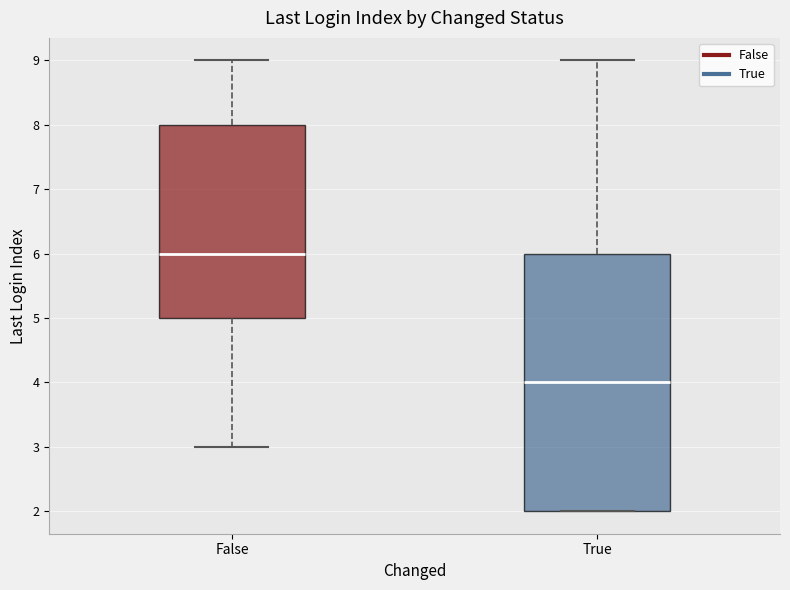

Which box is the tallest, from its lower edge to its upper edge?

True